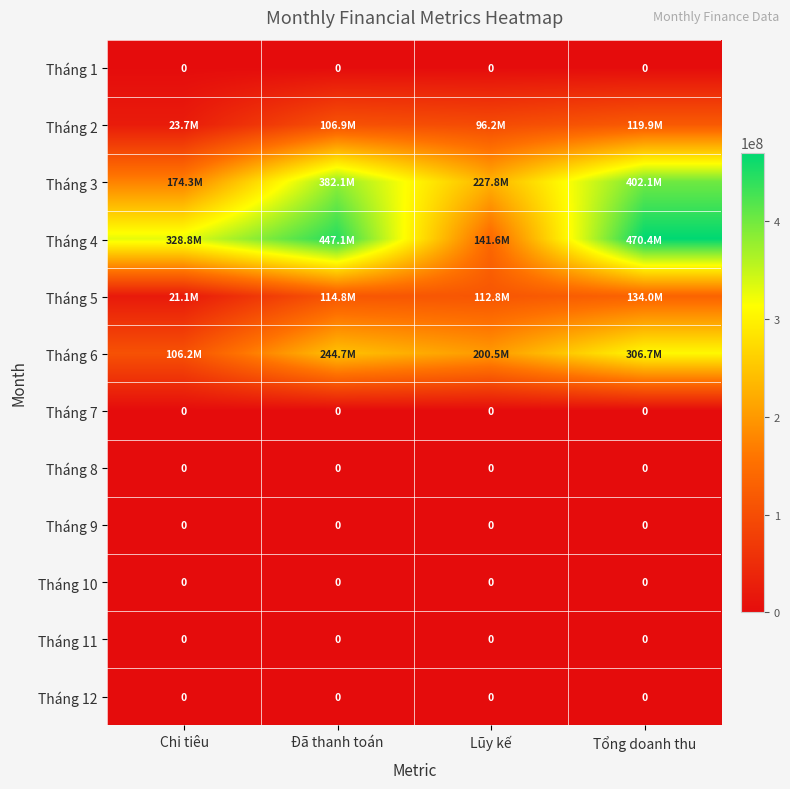

The Tháng 8 series shows 0 at Tổng doanh thu. True or false?

True